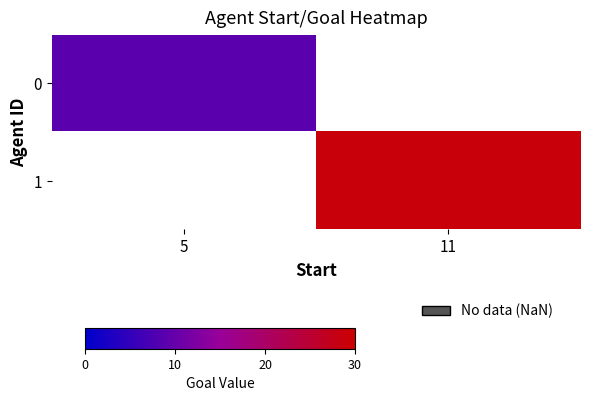

Is the value of 1 at 11 greater than the value of 0 at 5?

Yes